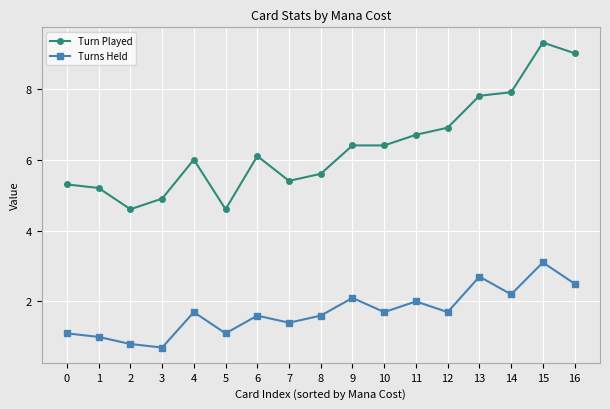

At which category is the sum across all series the highest?

15